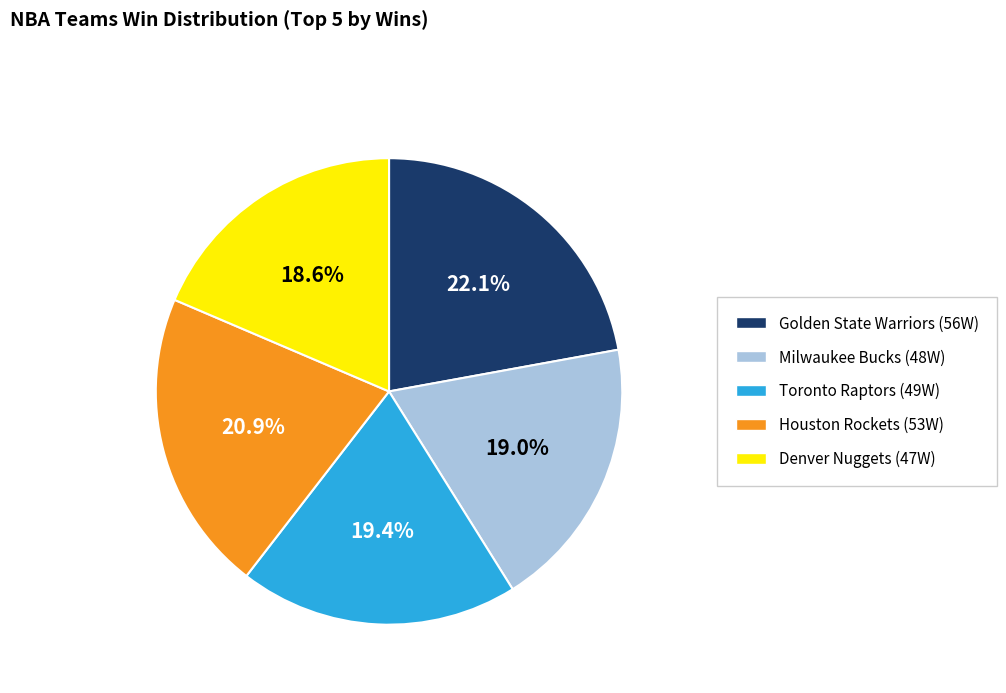

Which slice is the largest?

Golden State Warriors (56W)